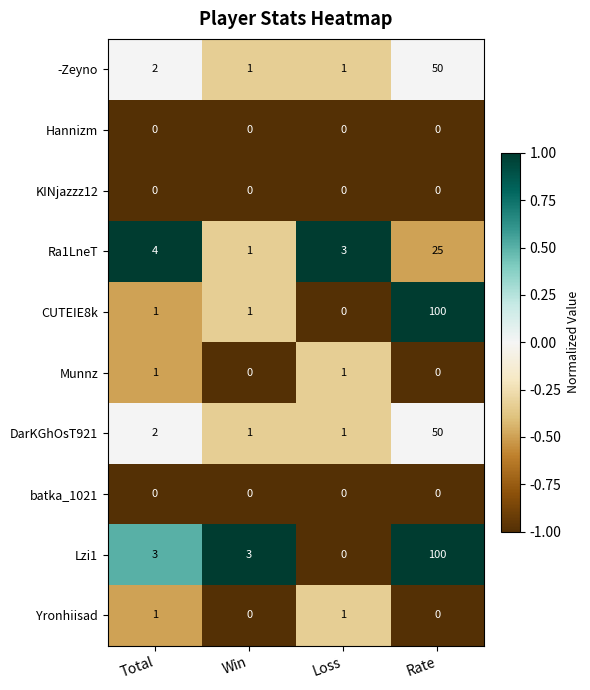

Which series changed the most between Total and Rate?

CUTEIE8k